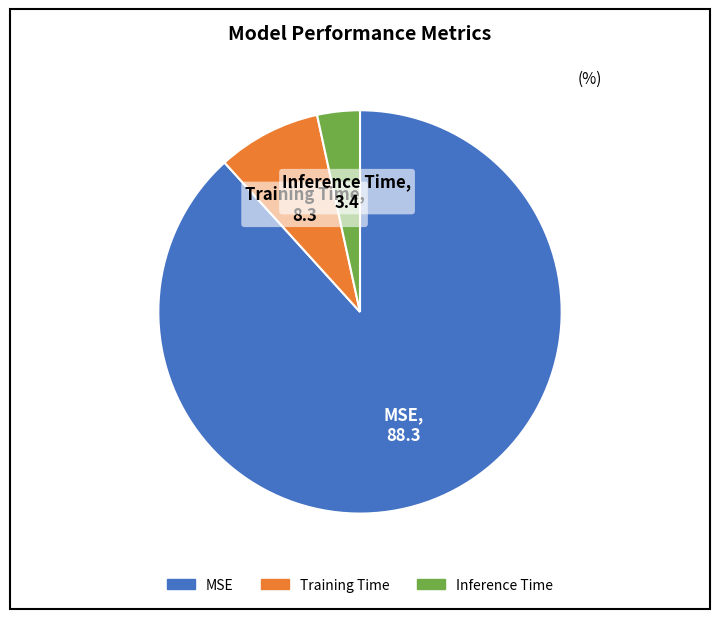

The MSE slice represents 88% of the pie. True or false?

True